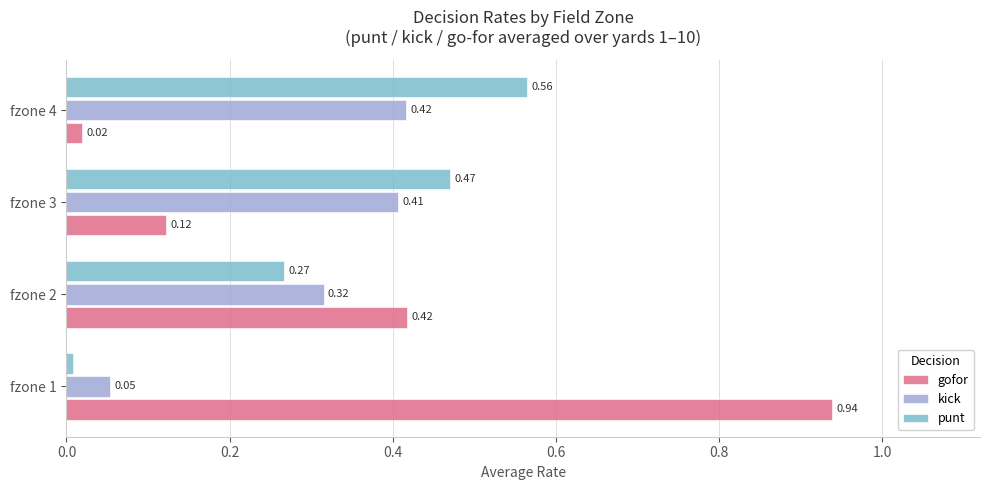

Between fzone 1 and fzone 4, which series saw the biggest shift?

gofor